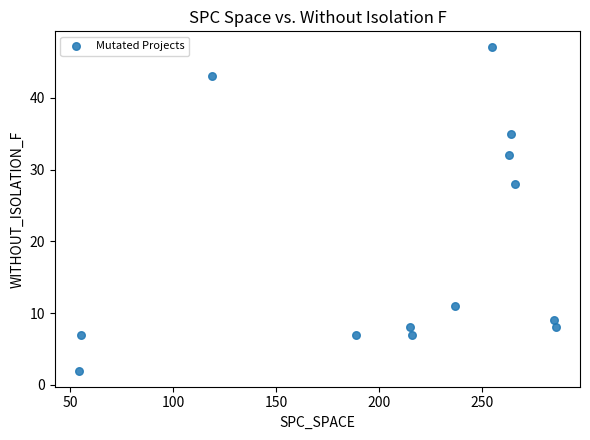

What is the range of X values (max minus min)?

232